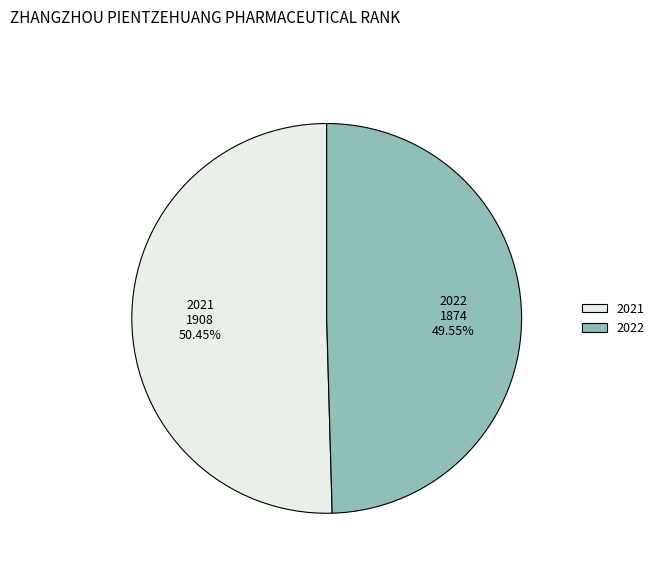

Is it true that 2021 is 40% of the pie?

False